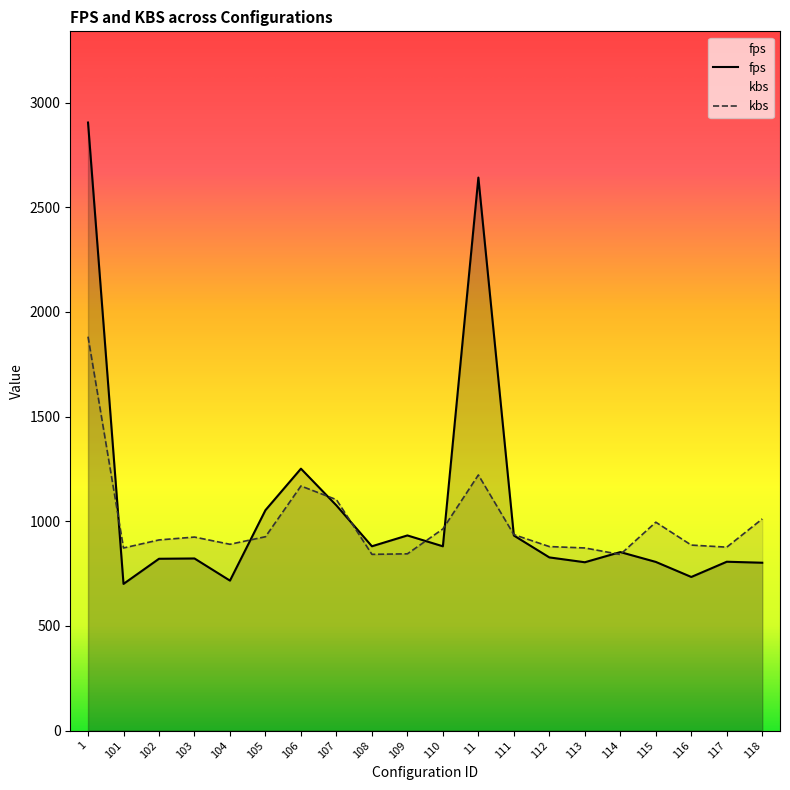

What are all the series names shown in the legend?

fps, kbs